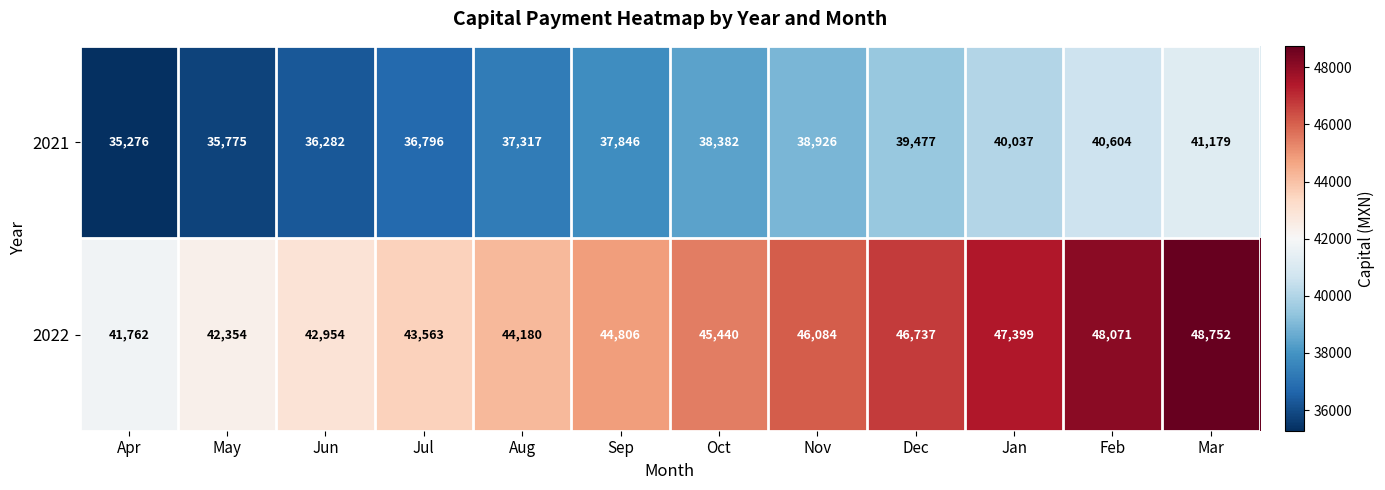

The value of 2021 at Sep is 59670. True or false?

False